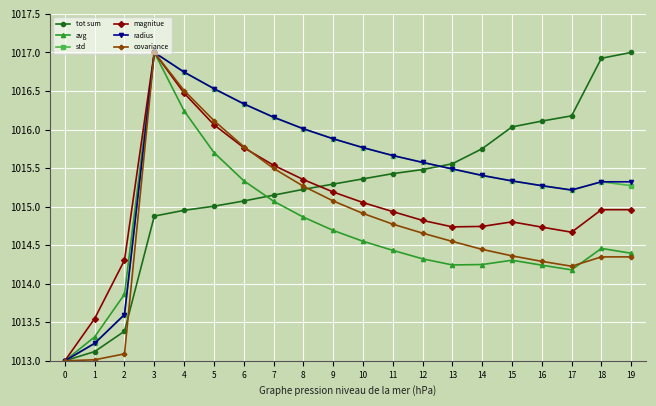

What value does the radius series have at 3?

1017.0